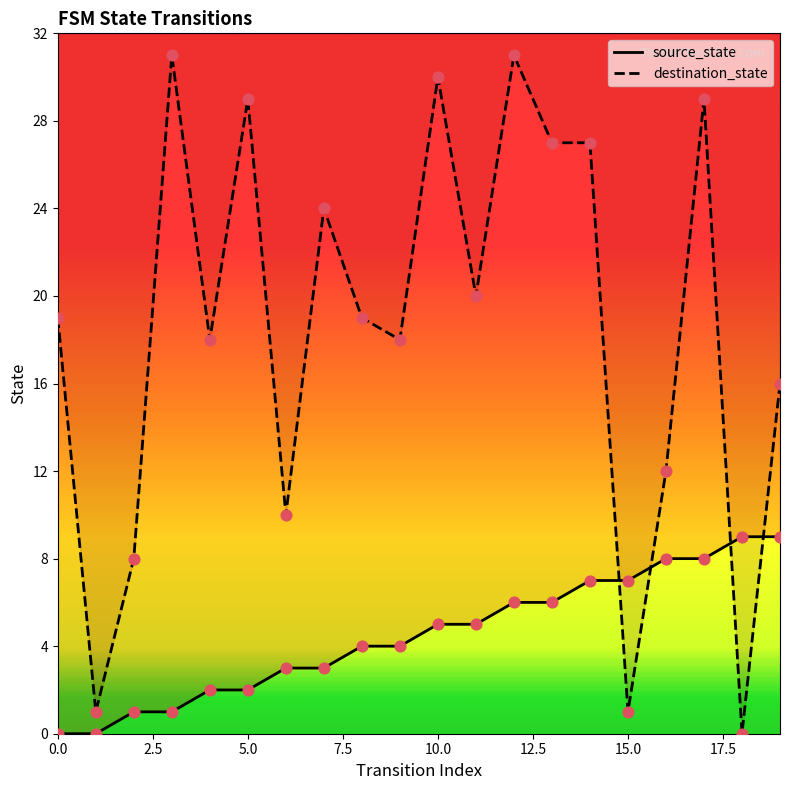

Which series reaches the maximum Y coordinate?

destination_state